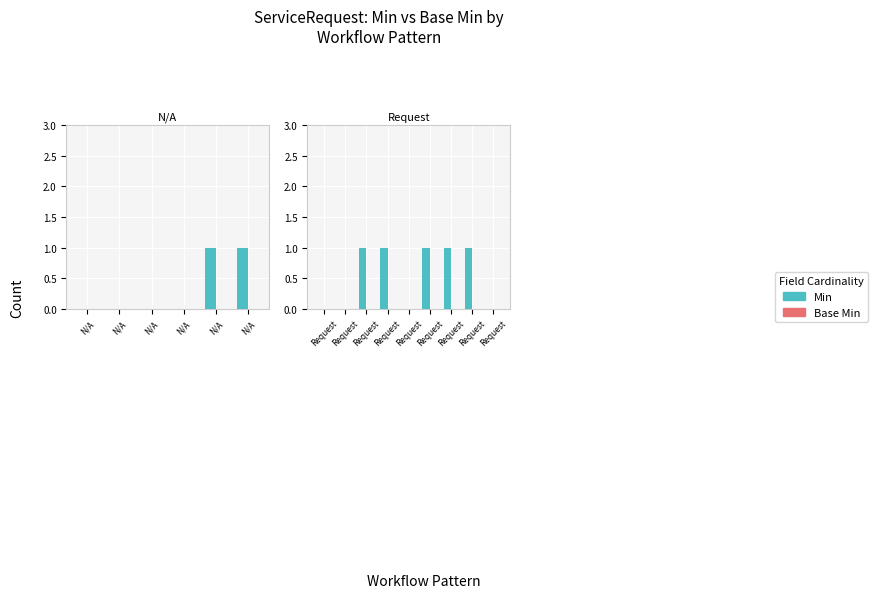

The value of Min at Request is 0. True or false?

True